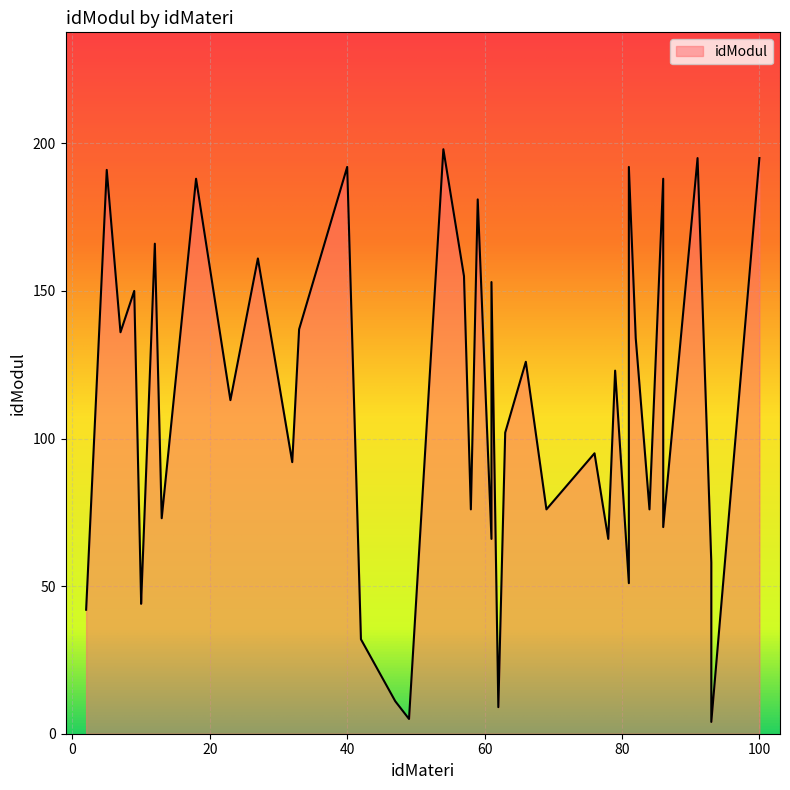

True or false: the data shows 150 at 32.

False